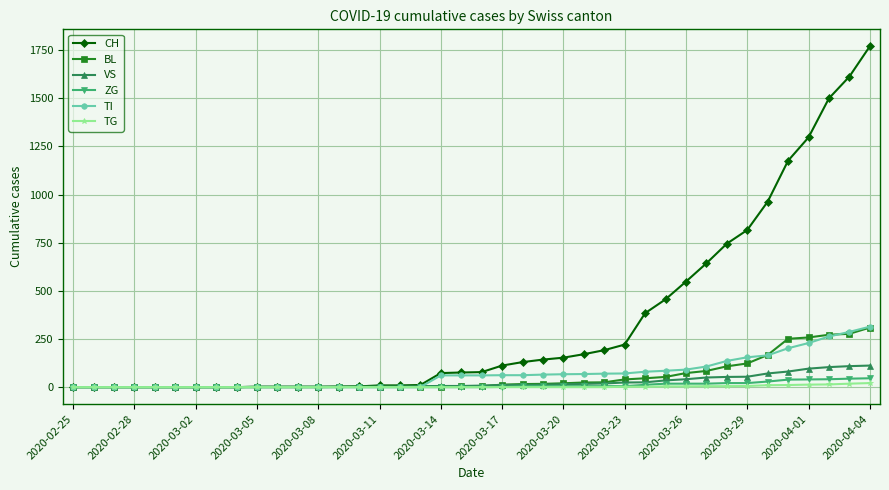

What is the maximum value shown in the chart?

1770